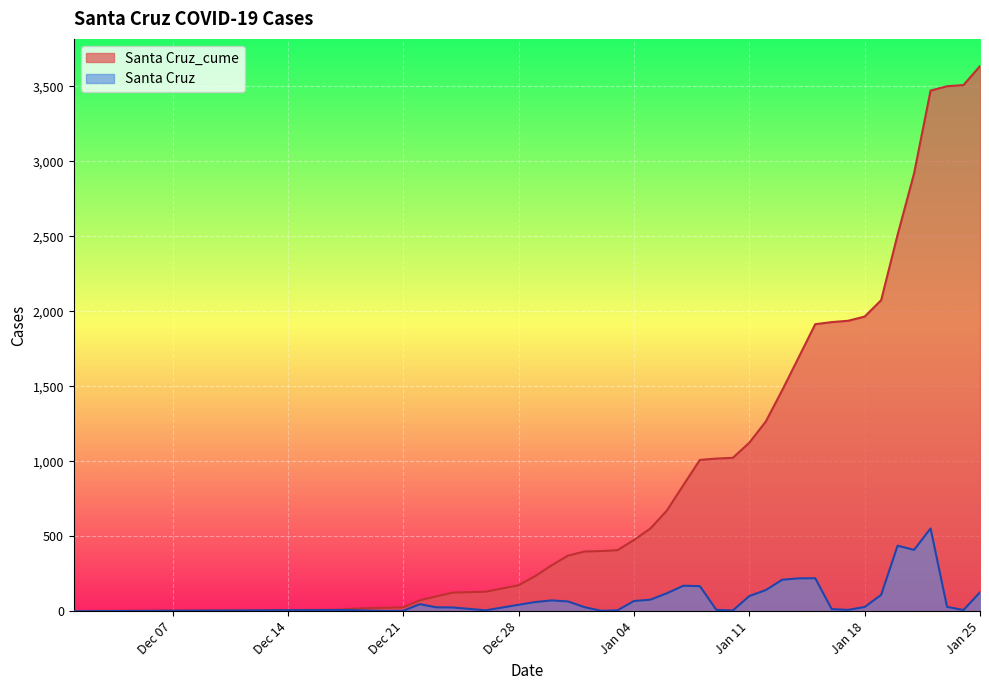

Which series has the largest range (max minus min)?

Santa Cruz_cume